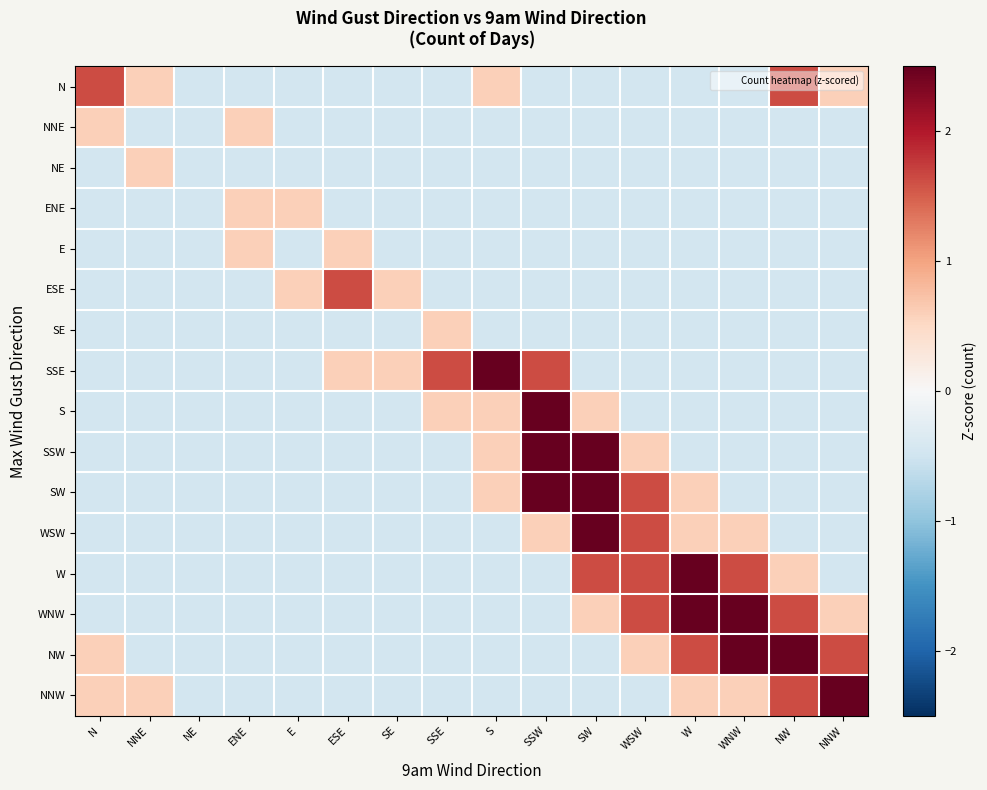

At which category is the sum across all series the highest?

SW